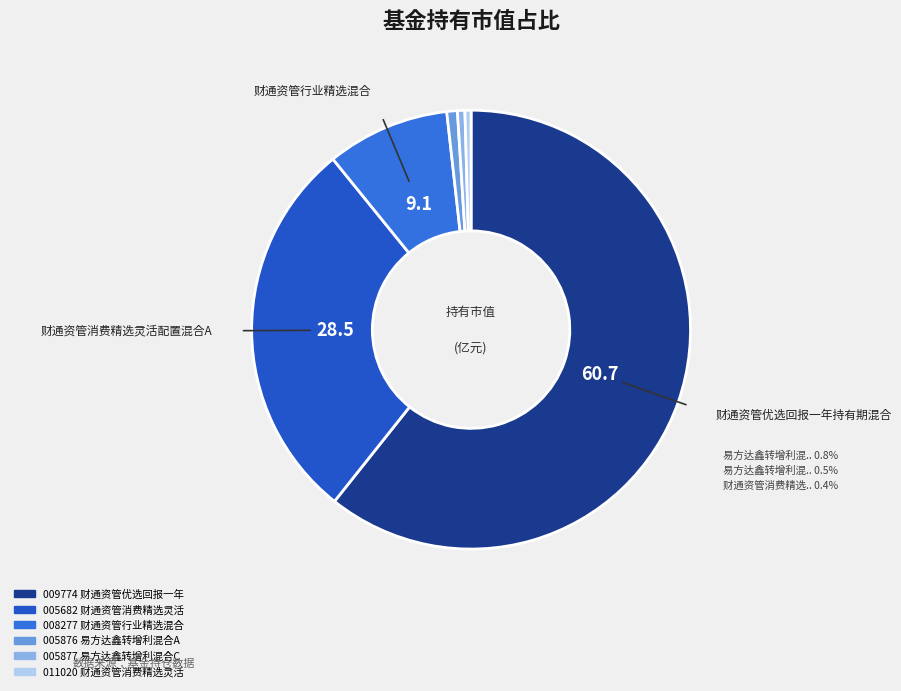

The 财通资管优选回报一年持有期混合 slice represents 61% of the pie. True or false?

True